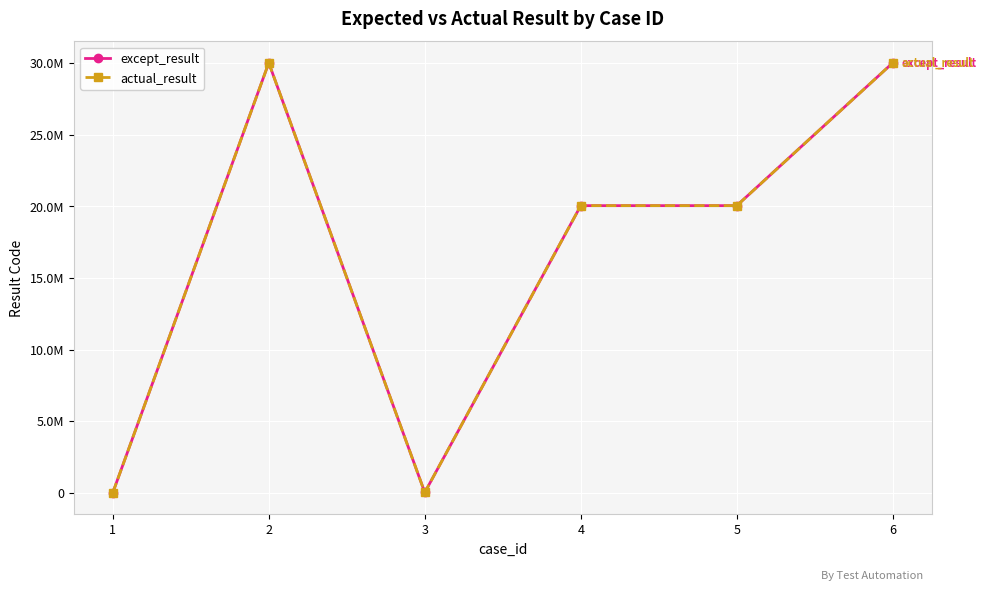

What is the value of the except_result point at the 5th from the left?

20042023